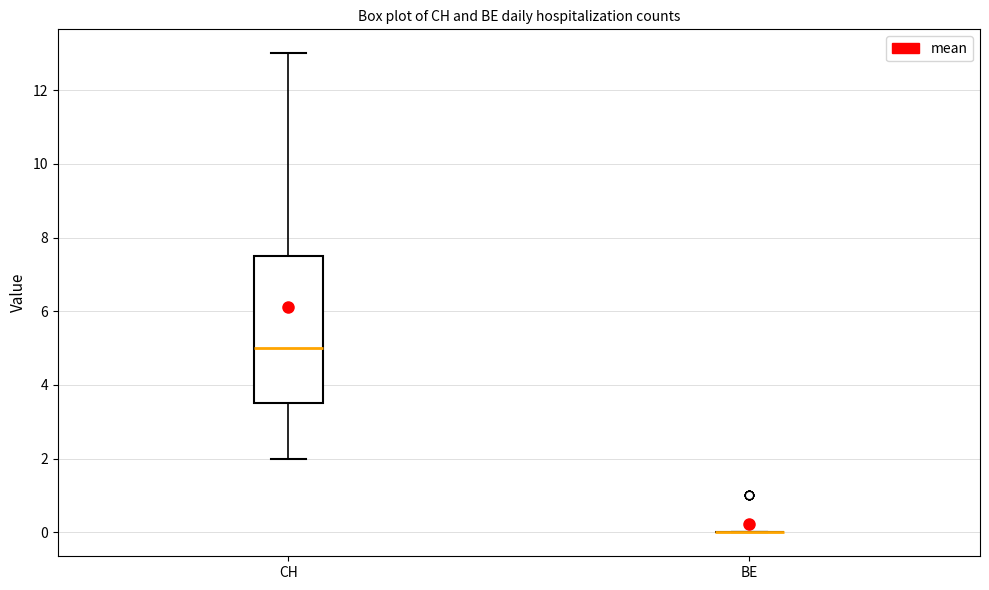

Reading left to right, transcribe this box plot: for each box, give where its median line is, the range the box spans, and where its two whiskers end, as read against the y-axis. The values are not printed on the chart, so give them approximately, as read against the axis.

CH: median 5.0, box 3.6 to 7.6, whiskers 2.0 to 13.0
BE: box collapsed to a line at 0.0, whiskers 0.0 to 0.0